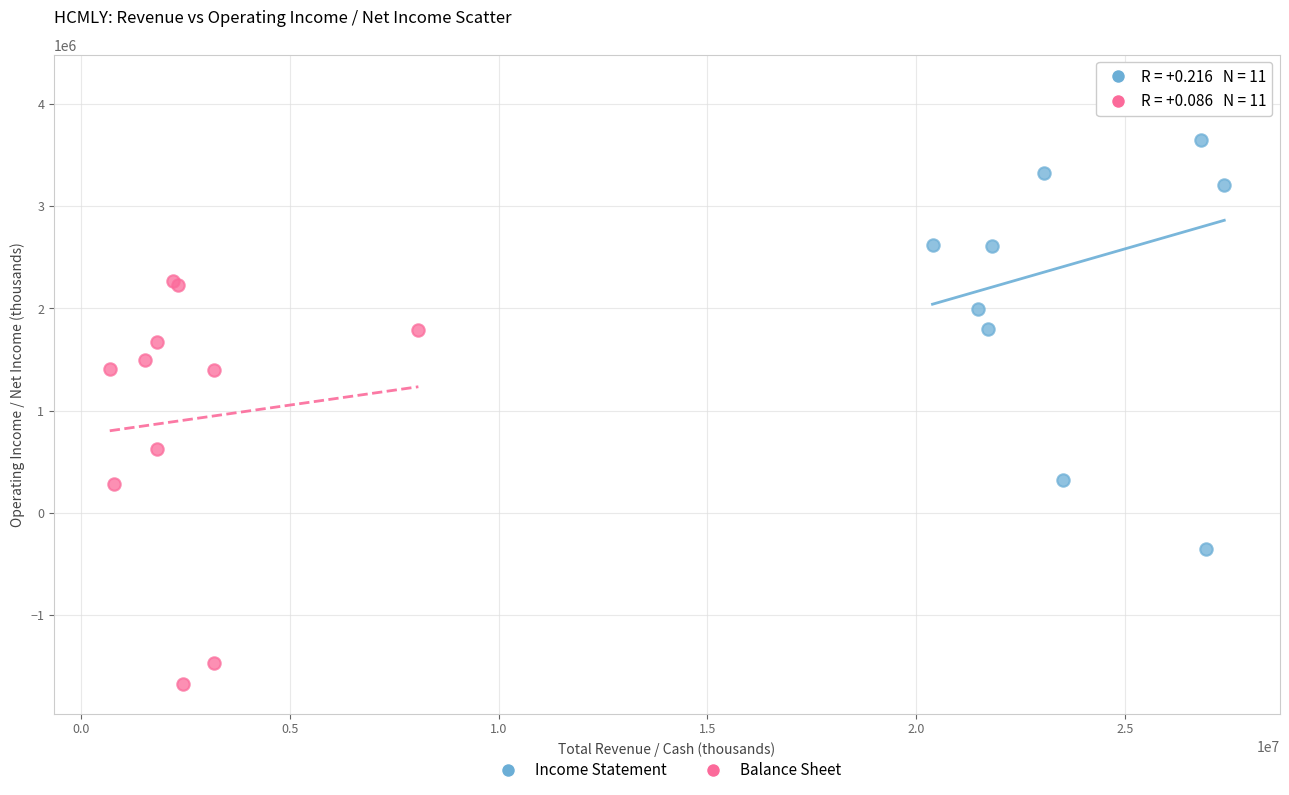

Which series reaches the minimum Y coordinate?

Balance Sheet